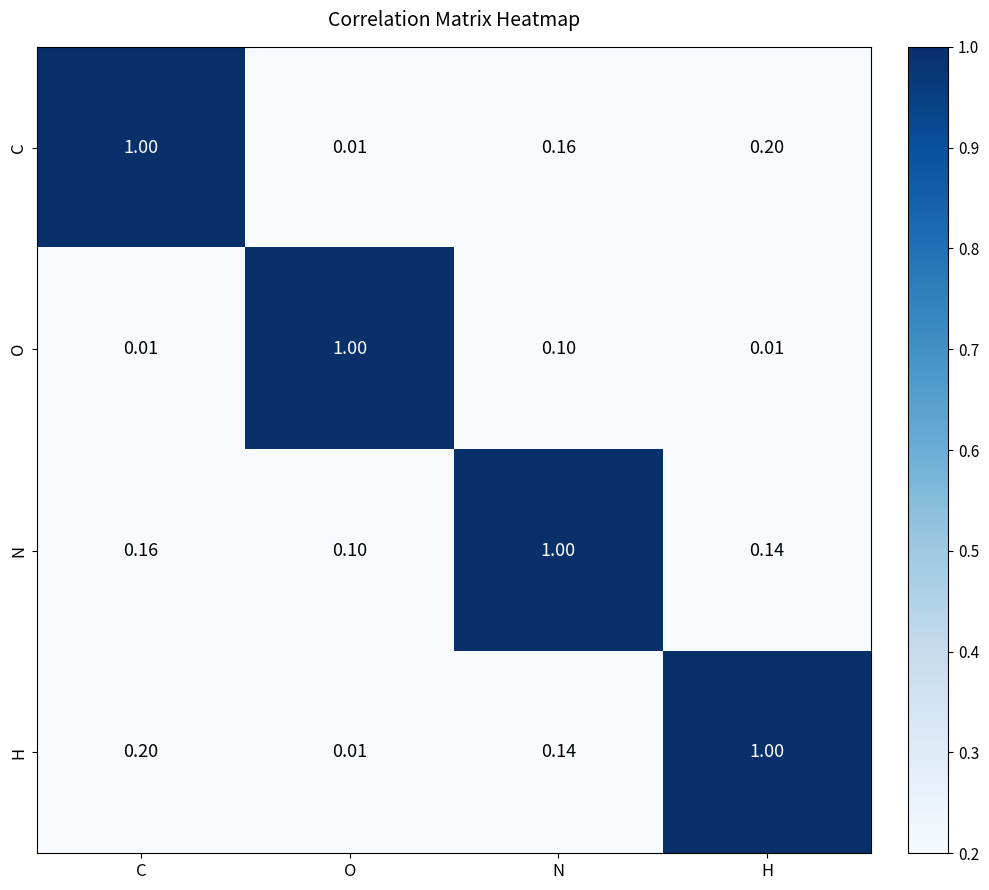

At which category is the sum across all series the highest?

N